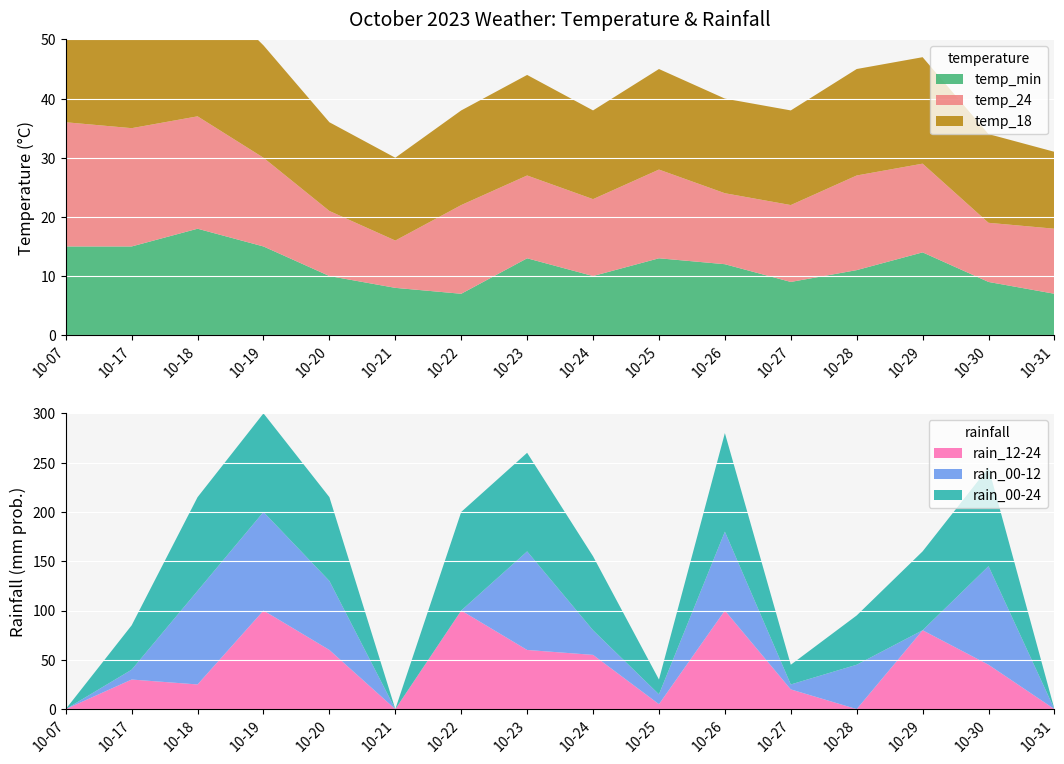

Reading left to right, list all the values displayed in this chart.

temp_24: 21	20	19	15	11	8	15	14	13	15	12	13	16	15	10	11
temp_18: 27	24	23	19	15	14	16	17	15	17	16	16	18	18	15	13
temp_min: 15	15	18	15	10	8	7	13	10	13	12	9	11	14	9	7
rain_00-24: 0	45	95	100	85	0	100	100	75	15	100	20	50	80	100	0
rain_00-12: 0	10	95	100	70	0	0	100	25	10	80	5	45	0	100	0
rain_12-24: 0	30	25	100	60	0	100	60	55	5	100	20	0	80	45	0